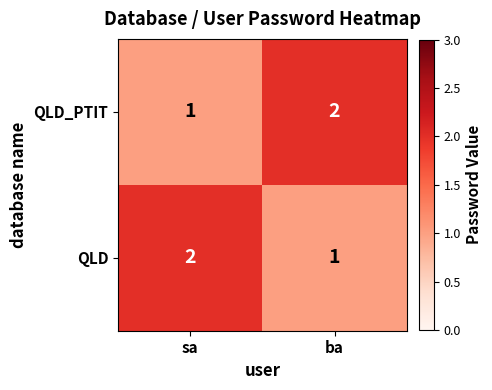

At how many categories does at least one series exceed 1?

2